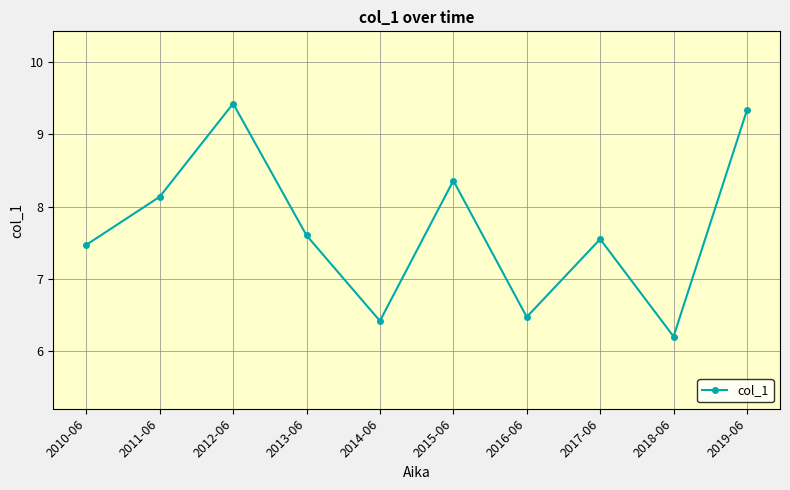

Rank the categories by value from highest to lowest.

2012-06, 2019-06, 2015-06, 2011-06, 2013-06, 2017-06, 2010-06, 2016-06, 2014-06, 2018-06